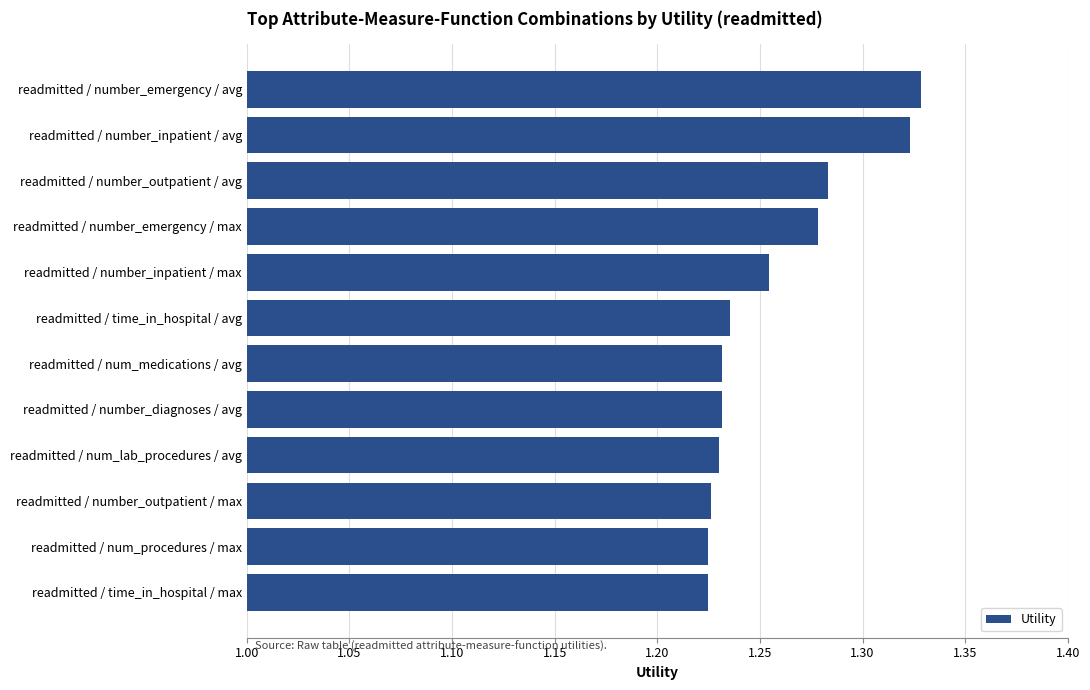

What is the sum of all values?

15.1